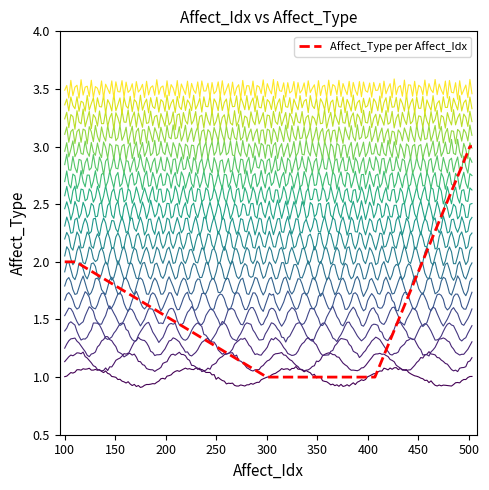

Reading left to right, extract all data points from this chart.

2	2	2	2	2	2	2	2	2	2	2	2	1	1	1	1	1	1	1	1	1	1	1	1	1	1	1	1	1	3	3	3